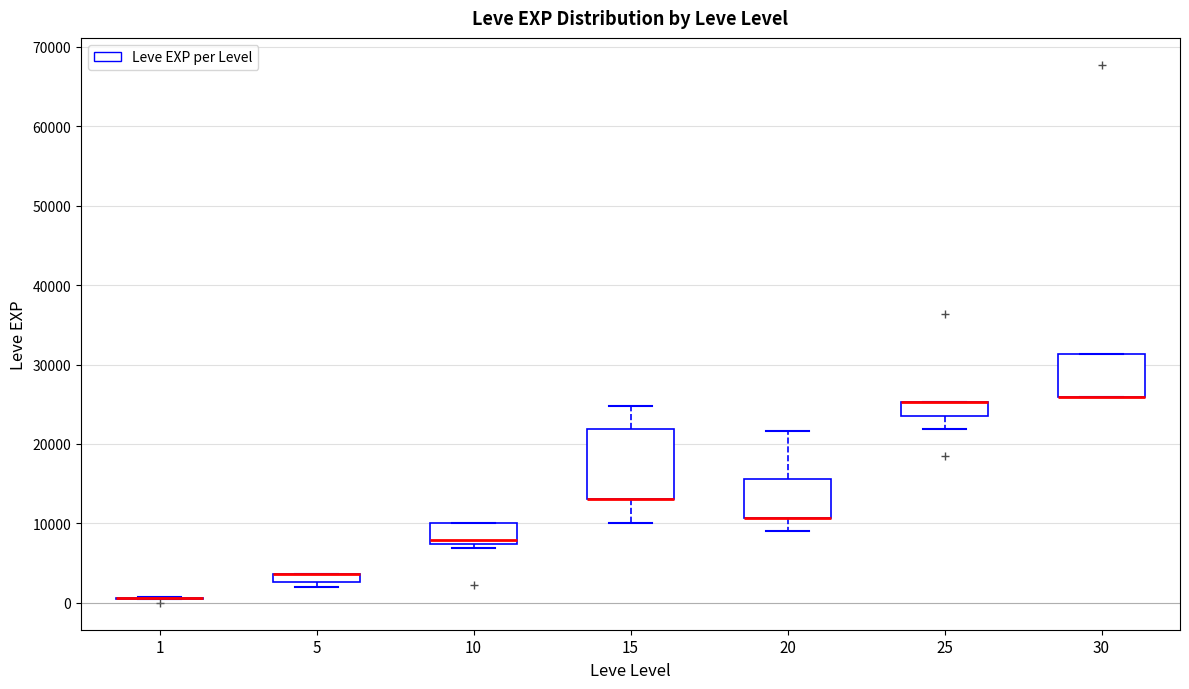

Where is the lower edge of the box at x = 30 on the y-axis? The values are not printed on the chart, so give them approximately, as read against the axis.

26000